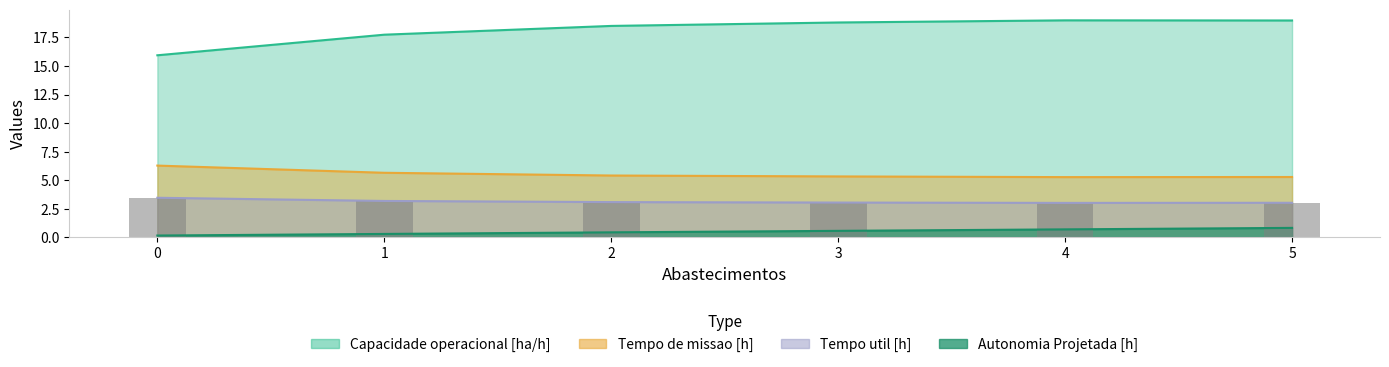

What is the difference between the maximum and minimum values in the Capacidade operacional [ha/h] series?

3.1